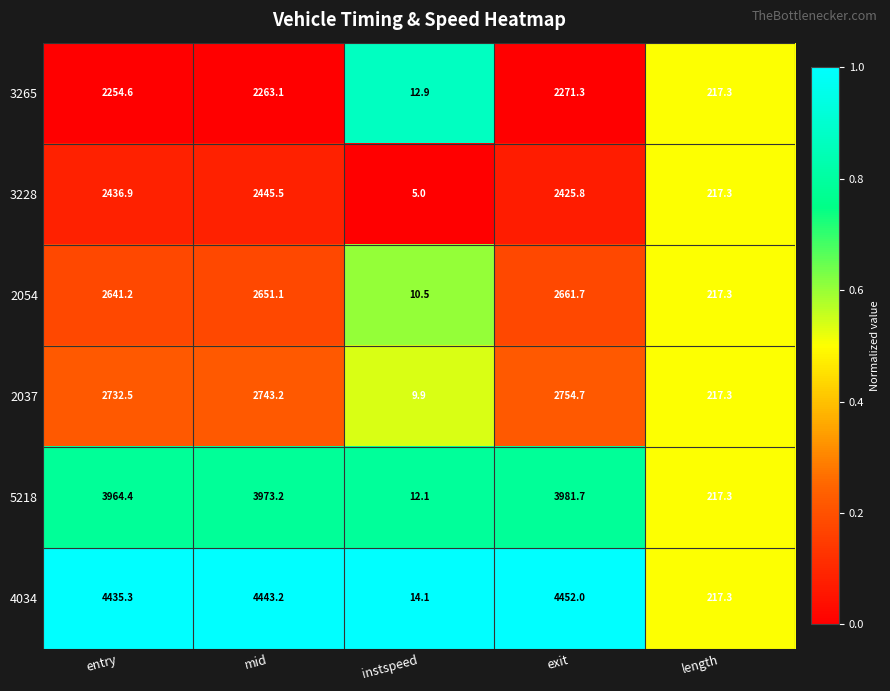

Count the number of data series in this chart.

6